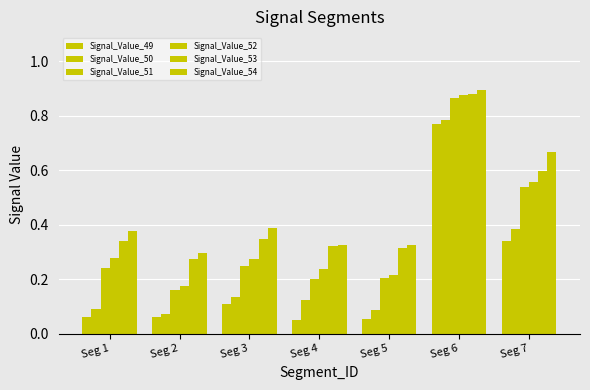

Count the number of data series in this chart.

6